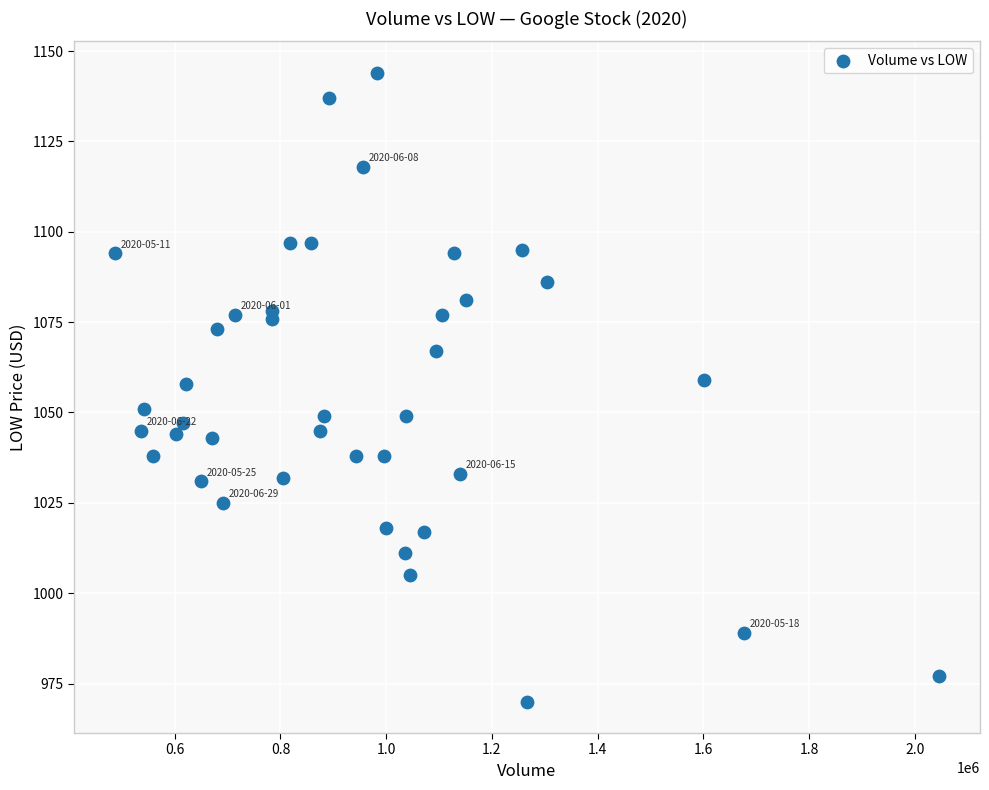

What is the range of X values (max minus min)?

1557800